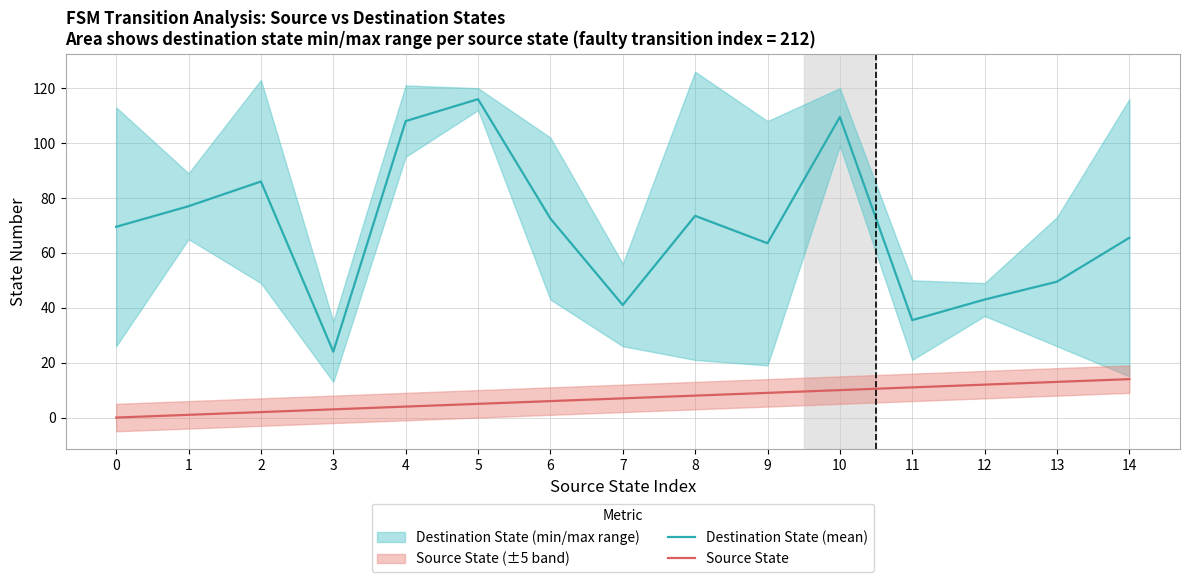

How many values in the Source State series are below 7?

7